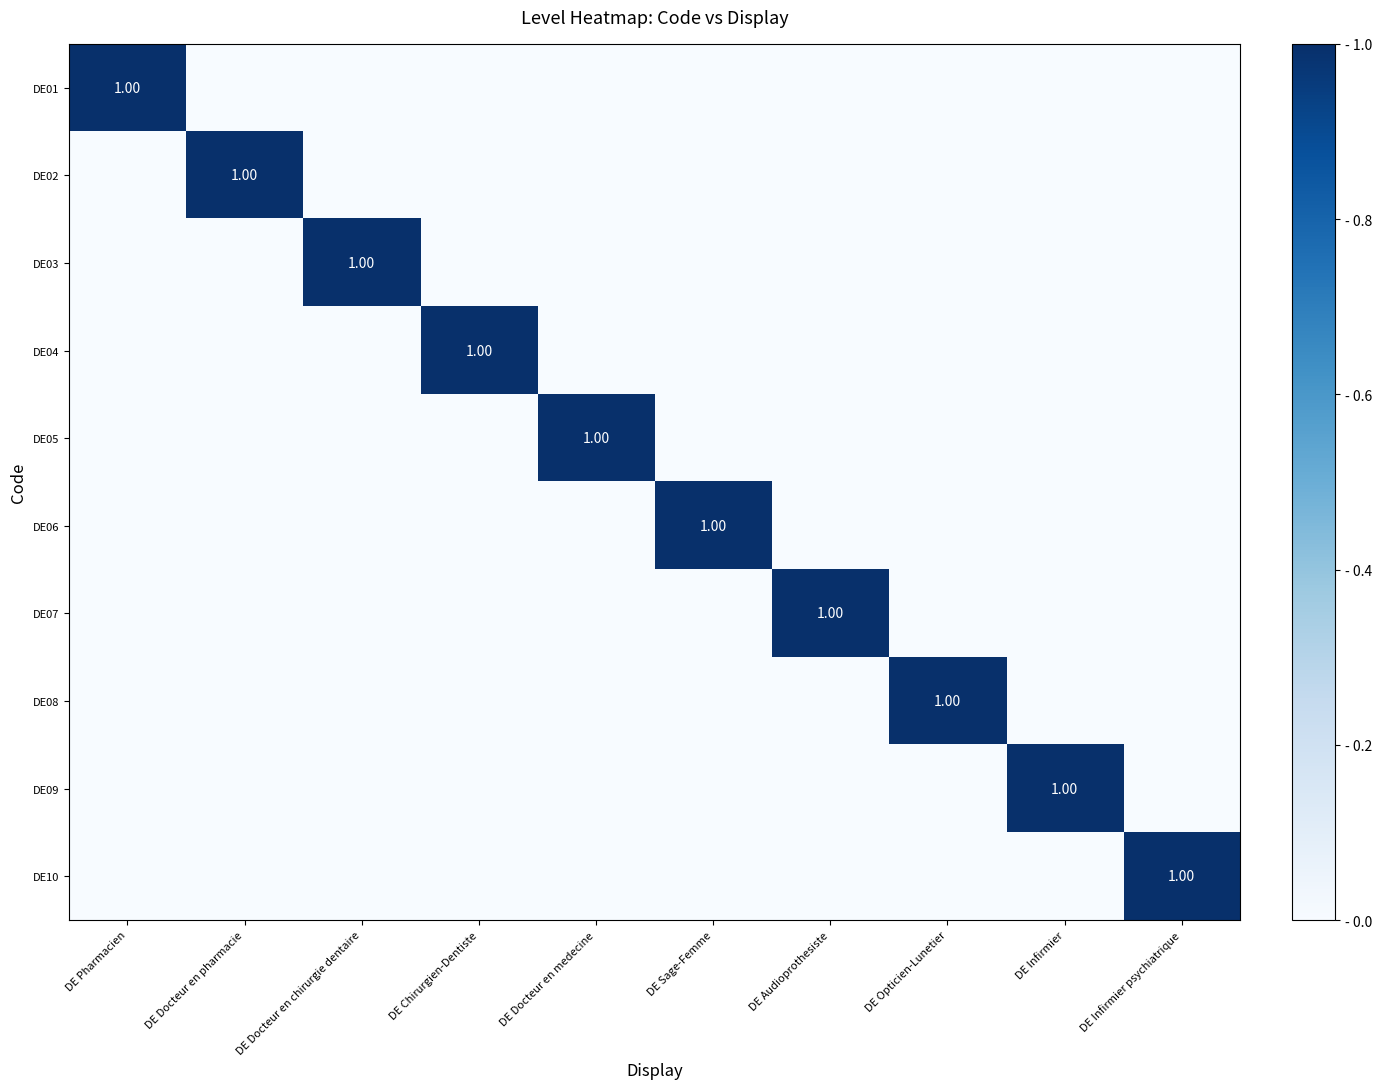

List the series in order of their peak value, highest first.

DE01, DE02, DE03, DE04, DE05, DE06, DE07, DE08, DE09, DE10